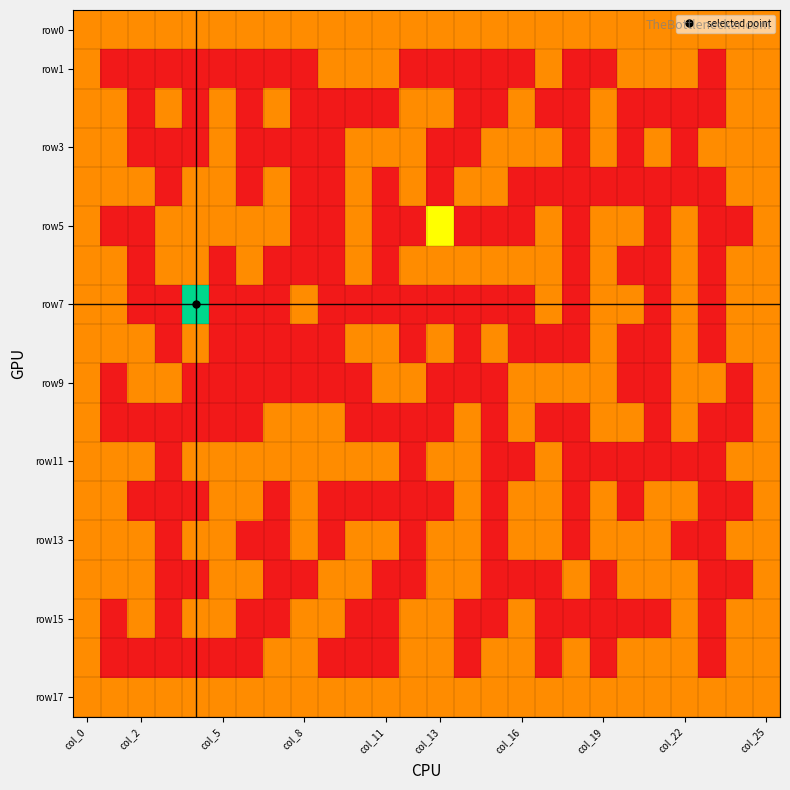

Which series has the largest total across all categories?

row0